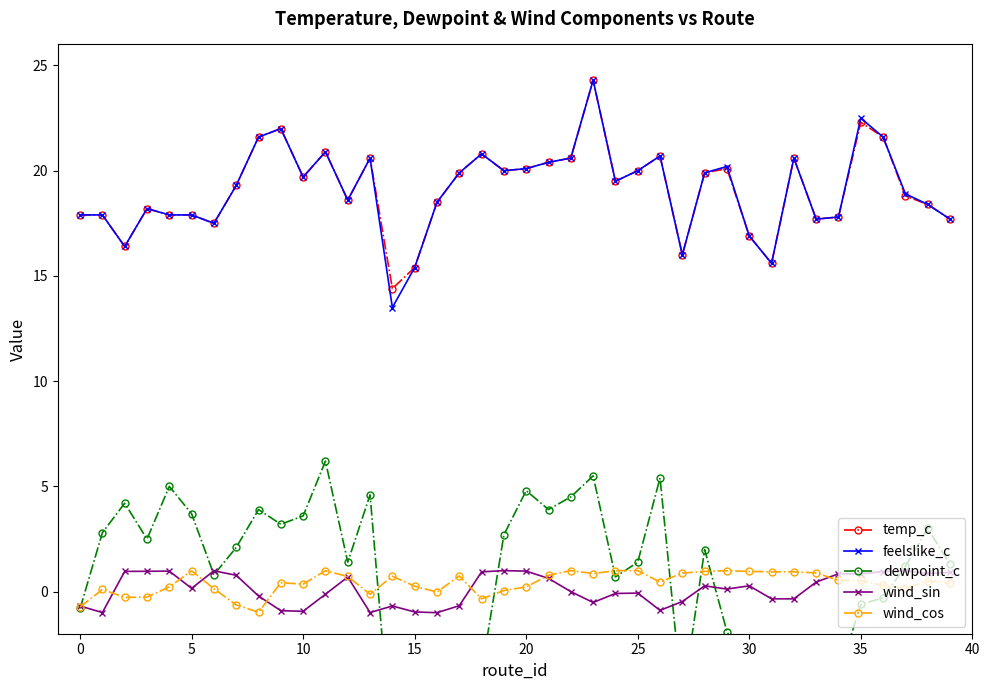

How many interior local valleys does the feelslike_c series have?

10